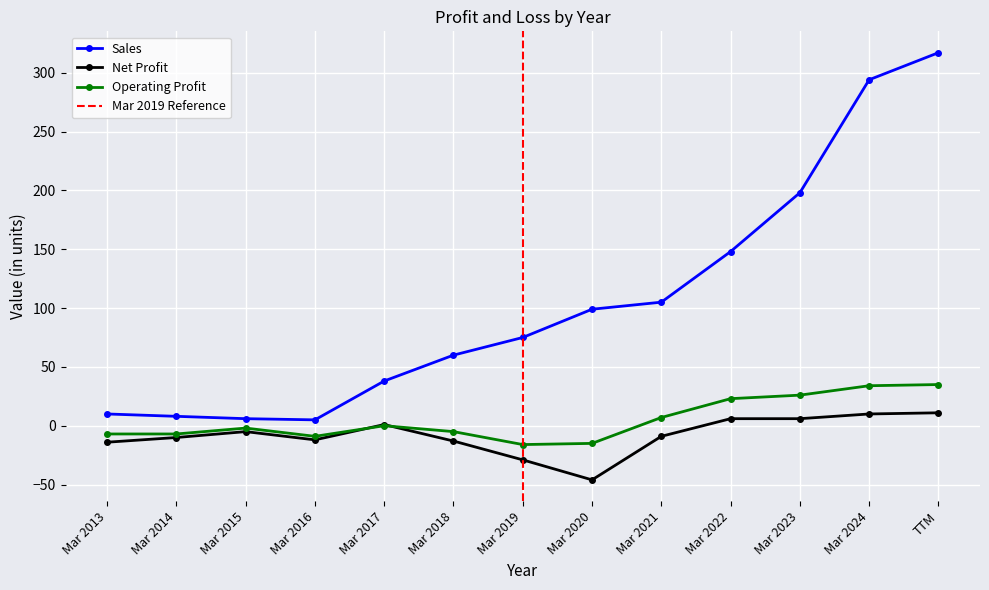

True or false: Sales has a value of 94 at Mar 2022.

False